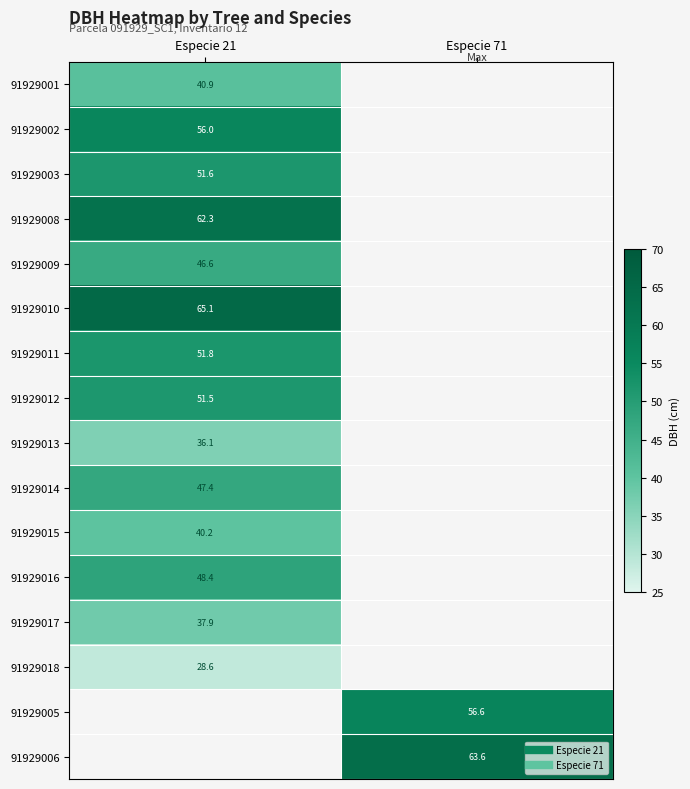

The 91929006 series shows 42.9 at Especie 71. True or false?

False